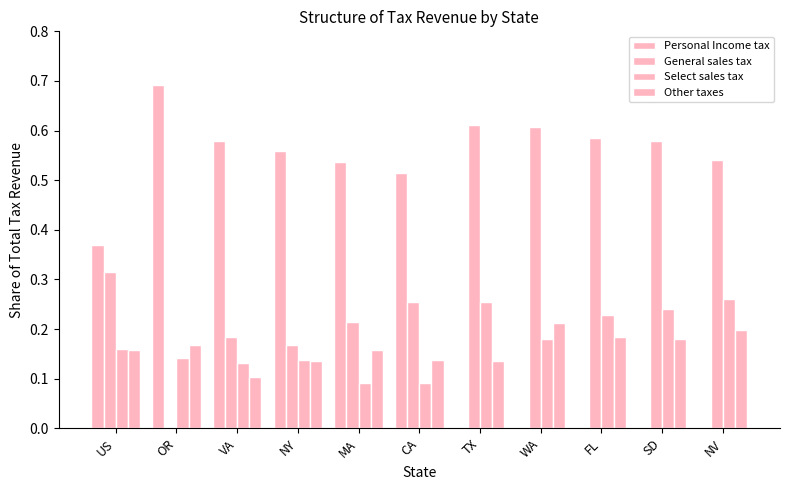

Are the bars grouped side by side (vs. stacked)?

Yes